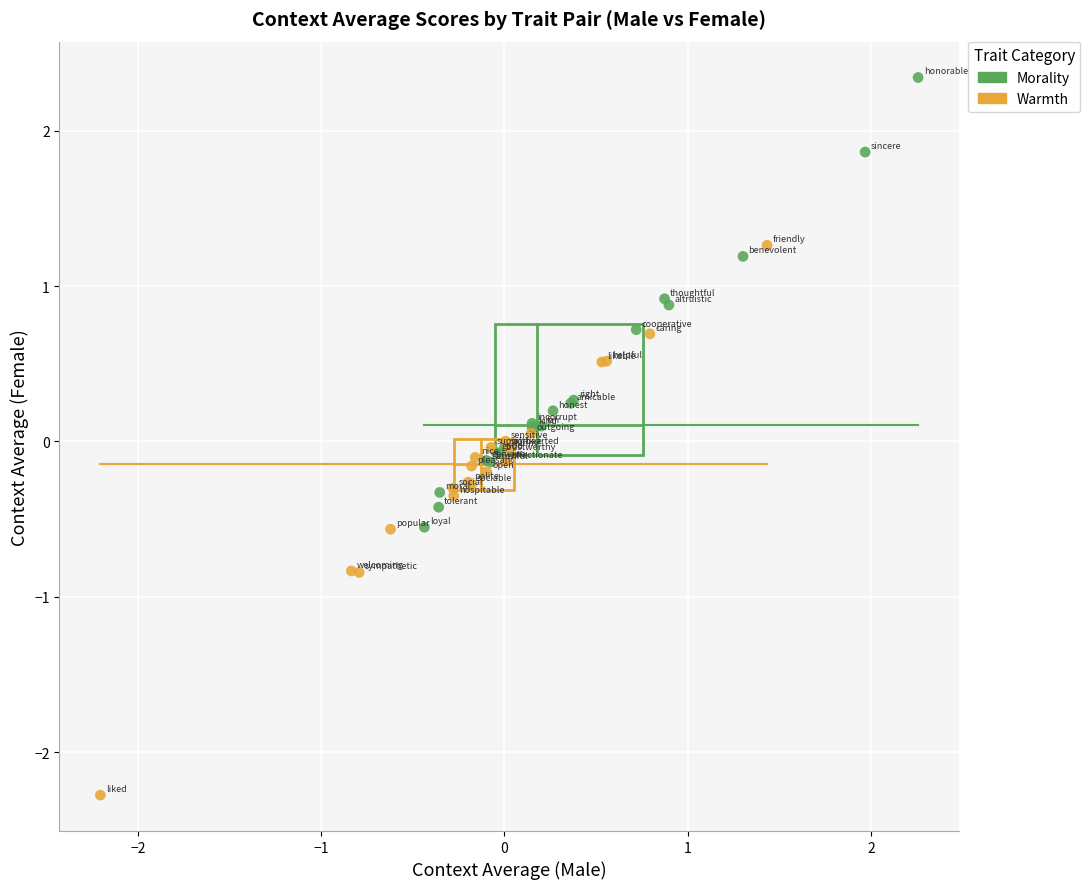

Which series contains the lowest Y value?

Warmth